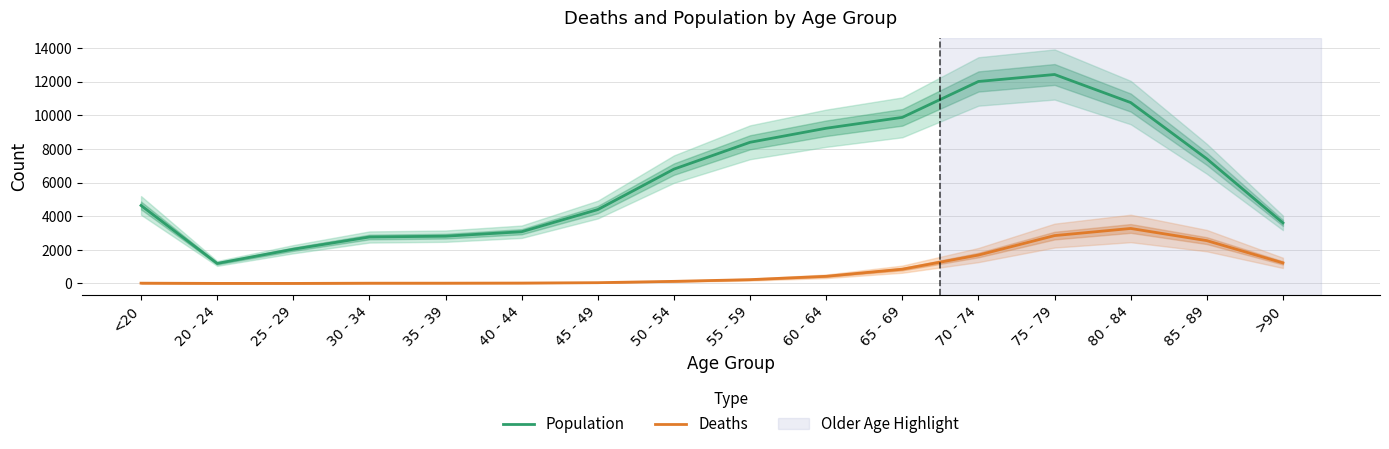

What is the average value of the Deaths series?

834